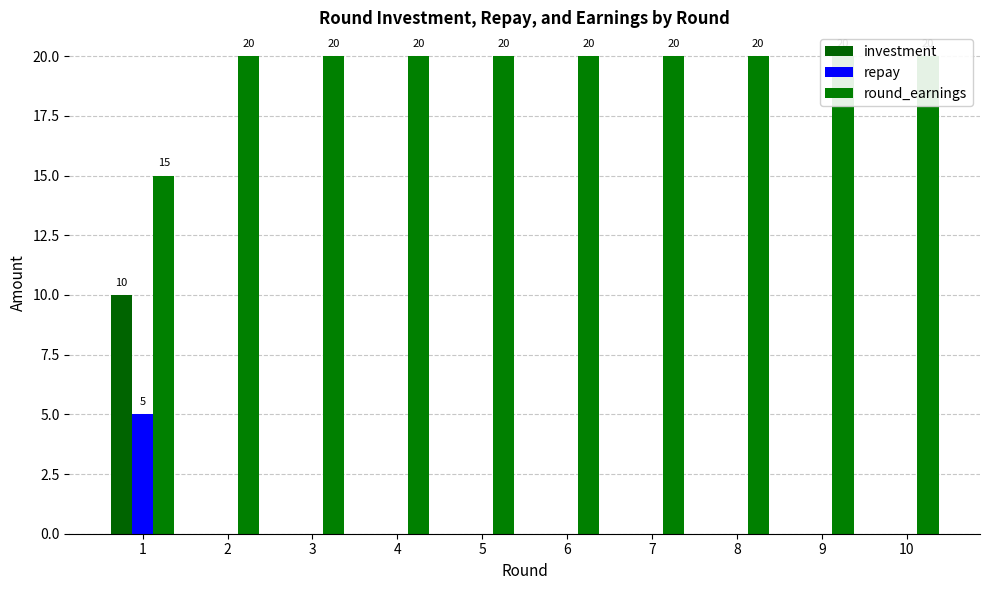

Which has a higher value, 1 or 6?

1